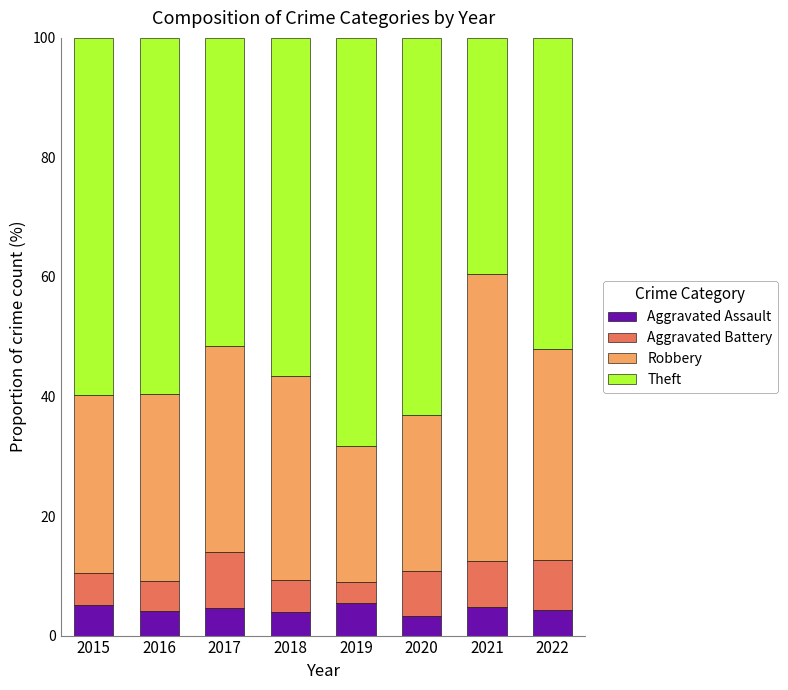

Does the chart contain stacked bars?

Yes